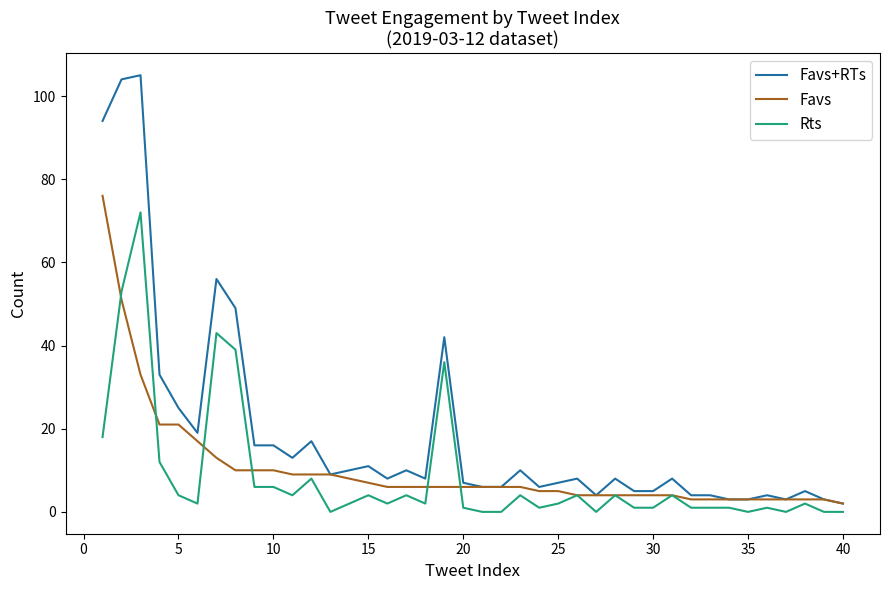

Which series has the largest range (max minus min)?

Favs+RTs